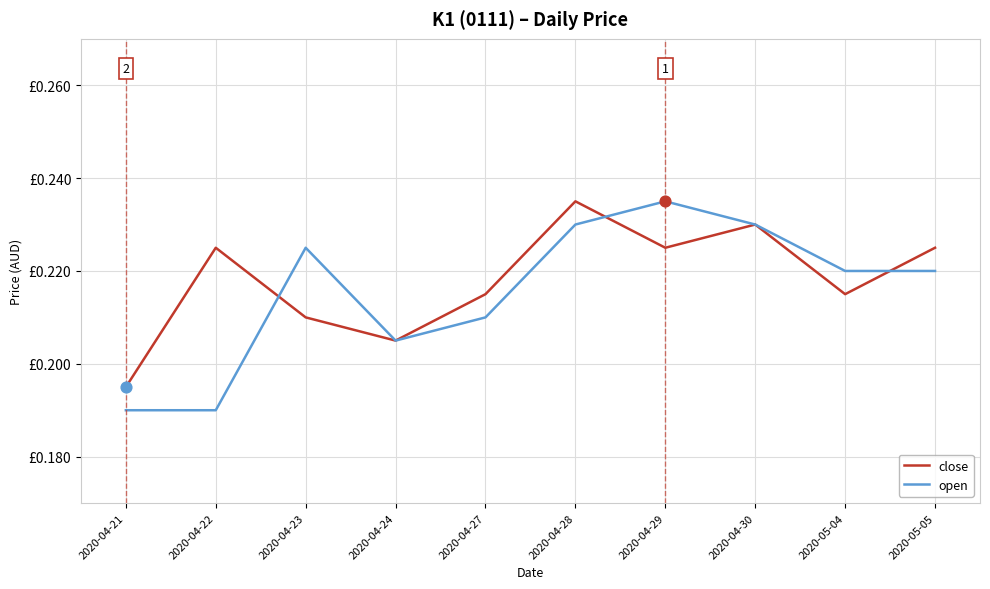

Does the chart have visible grid lines?

Yes